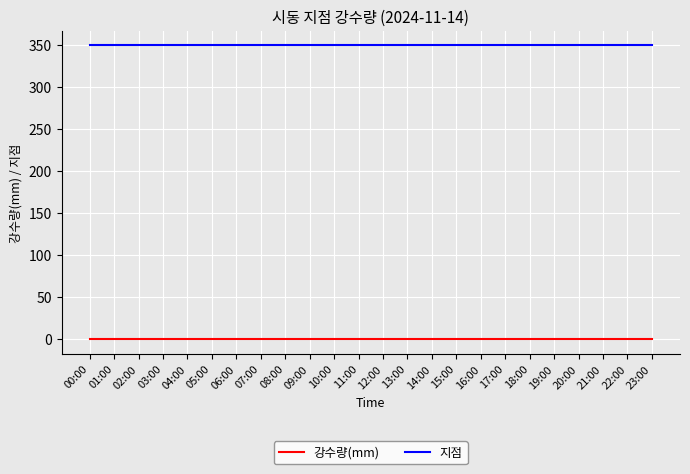

List the series in order of their peak value, lowest first.

강수량(mm), 지점